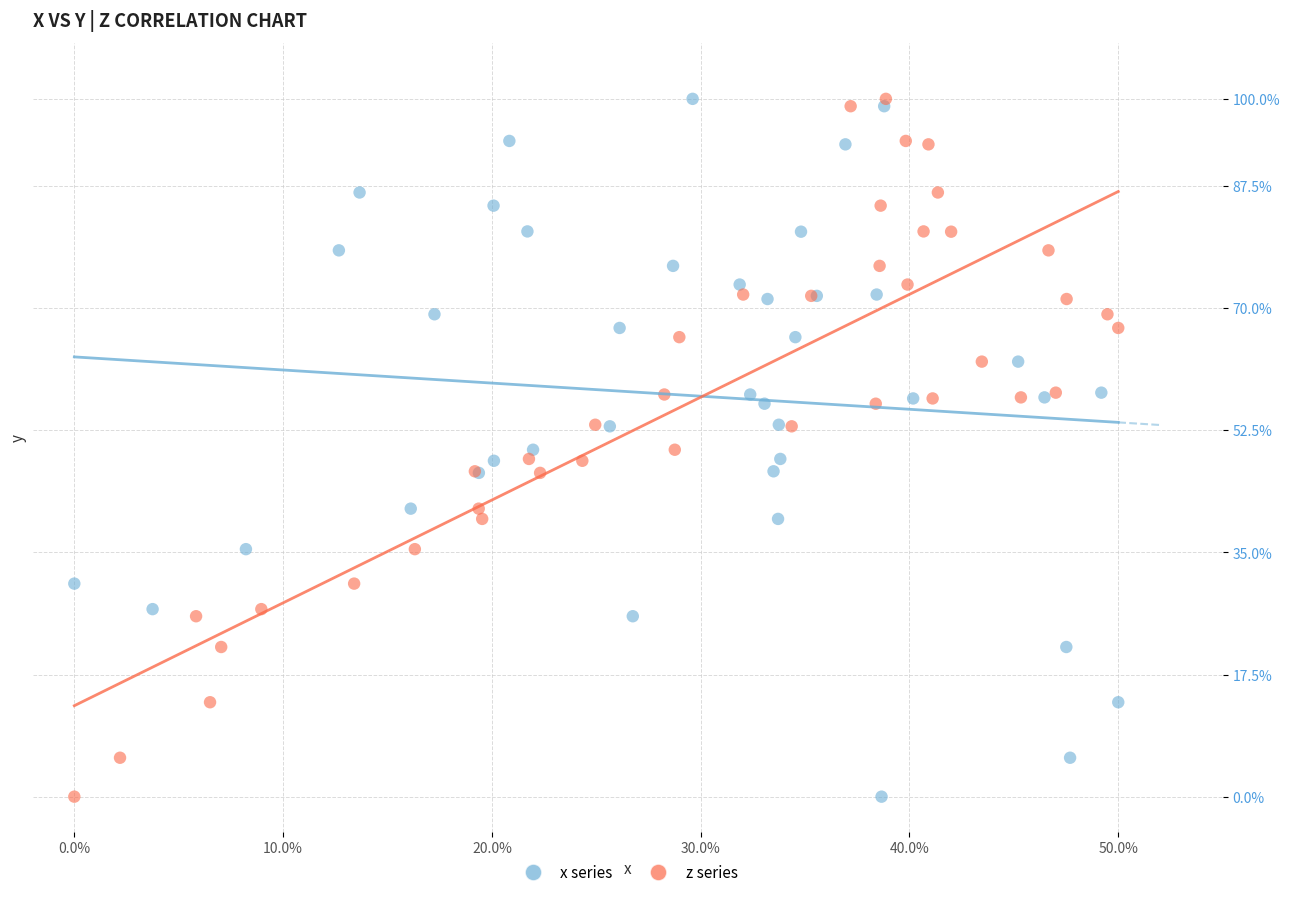

What are all the series names shown in the legend?

x series, z series